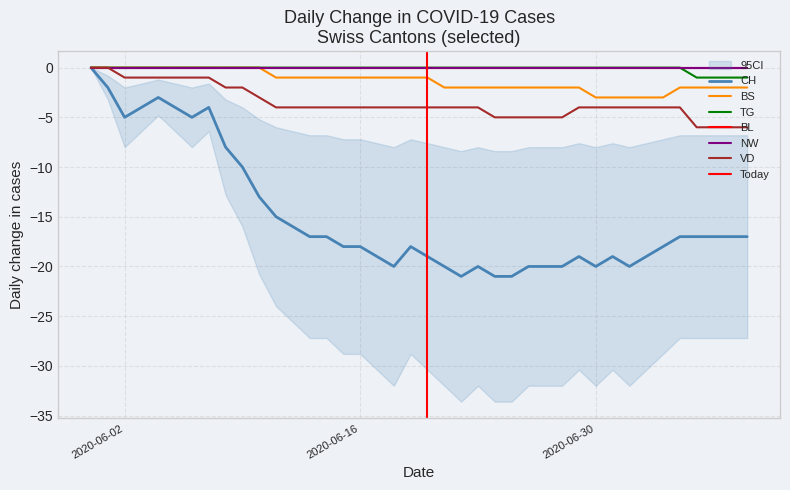

What is the difference between the second highest and second lowest values in the BS series?

3